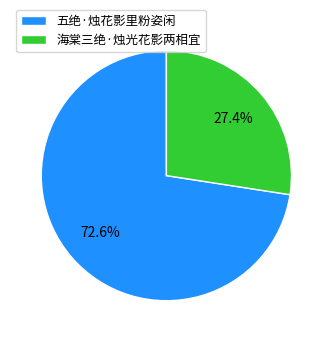

To the nearest percent, what is the difference between the 海棠三绝·烛光花影两相宜 and 五绝·烛花影里粉姿闲 slice percentages?

45%